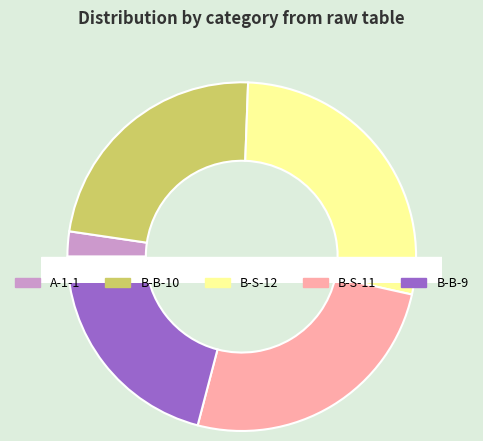

The B-B-10 slice represents 23% of the pie. True or false?

True